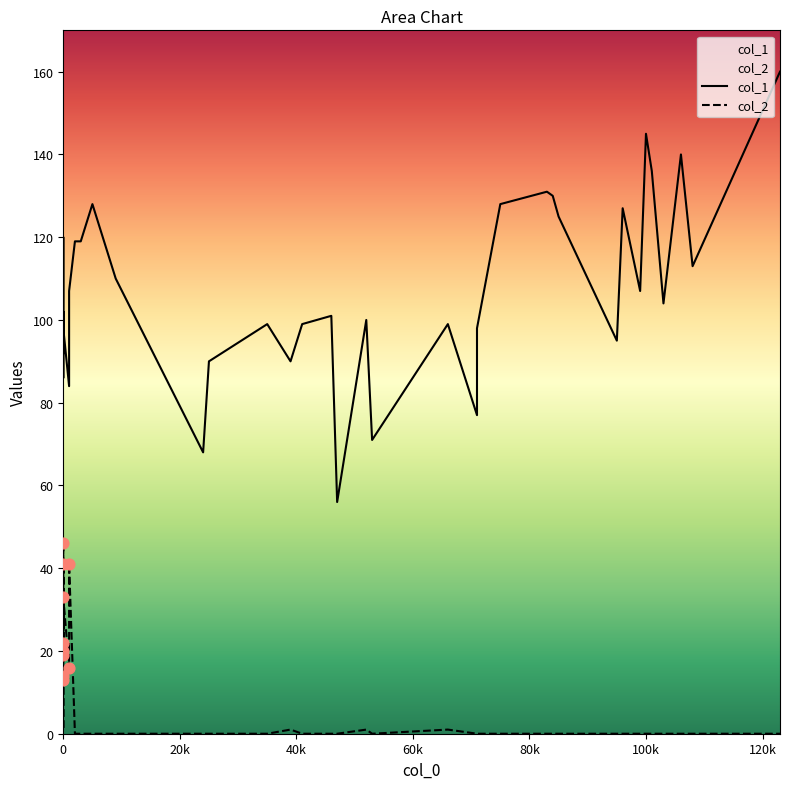

Which series has the widest spread of Y values?

col_1